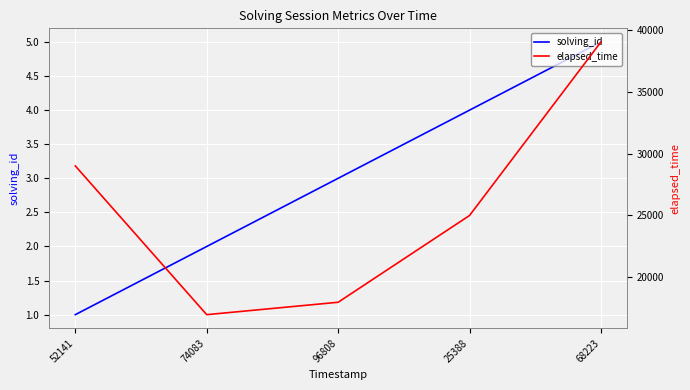

Rank the series by their maximum value, from lowest to highest.

solving_id, elapsed_time